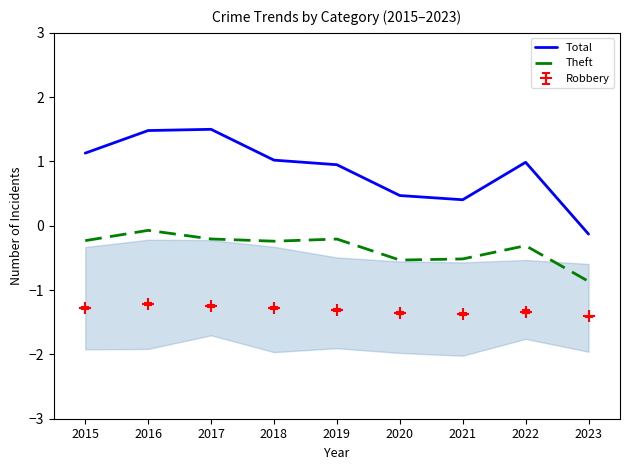

How many data points in Total are less than 0?

1